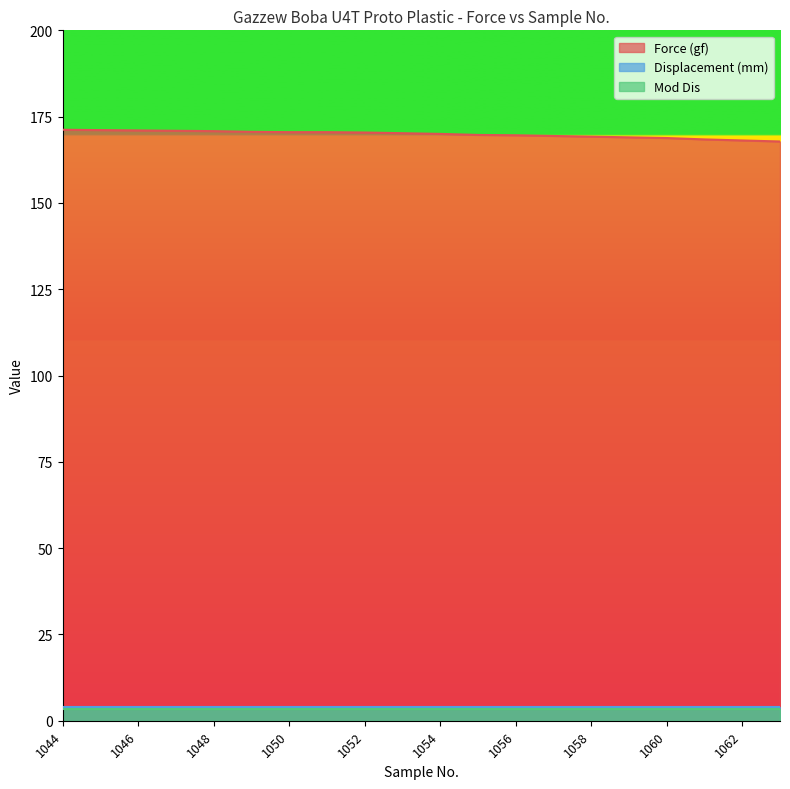

Rank the categories by Displacement (mm) value from highest to lowest.

1044, 1045, 1046, 1047, 1048, 1049, 1050, 1051, 1052, 1053, 1054, 1055, 1056, 1057, 1058, 1059, 1060, 1061, 1062, 1063